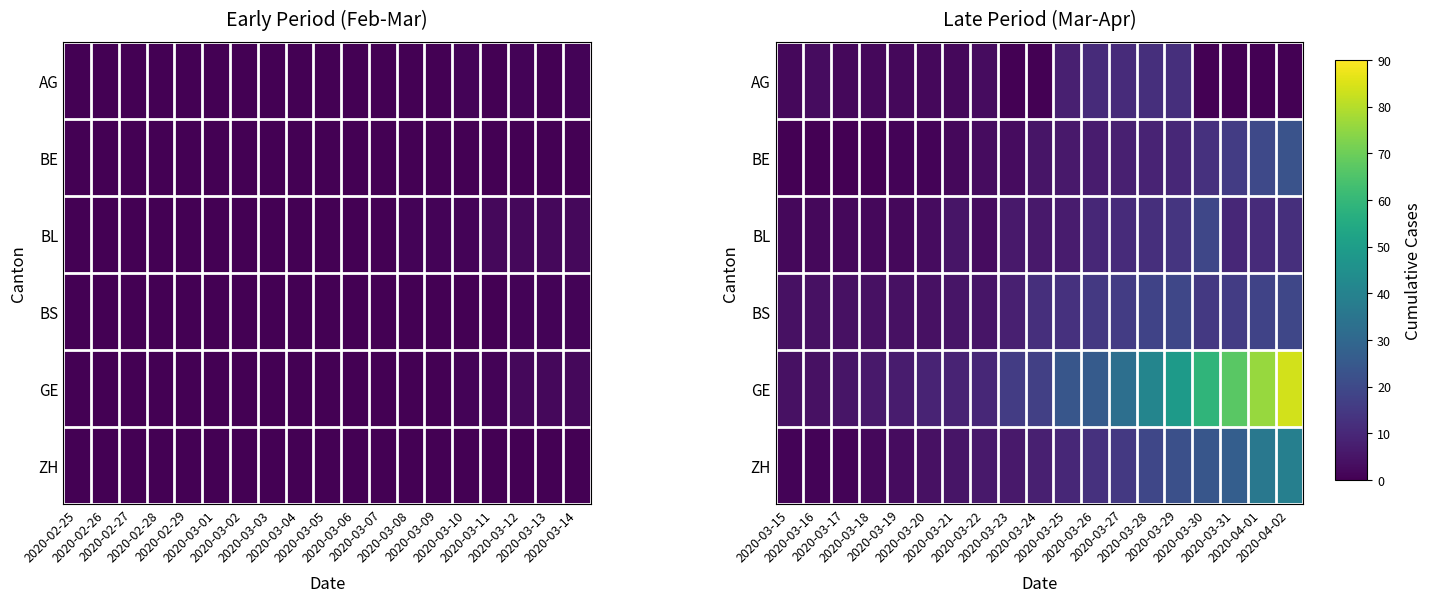

How many data points in GE are less than 17?

9